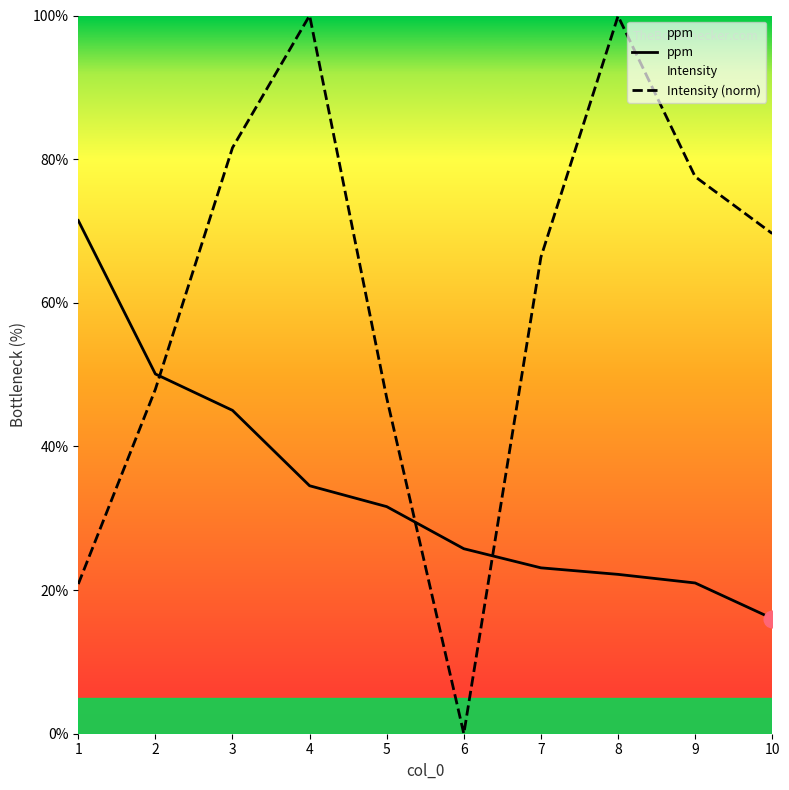

Which series ends up on top after the final intersection of ppm and Intensity (norm)?

Intensity (norm)